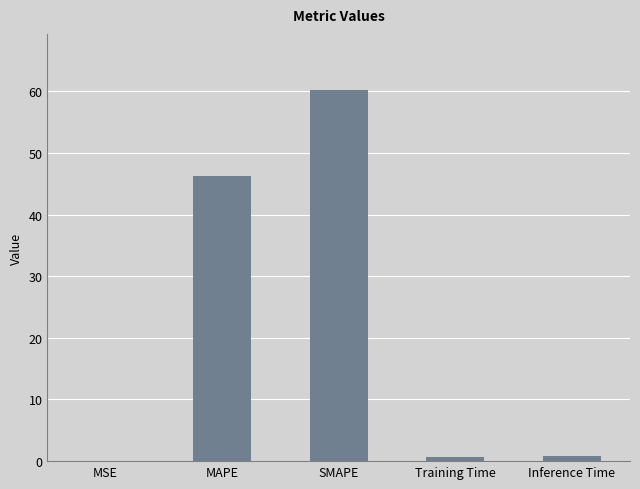

What value does the data have at Inference Time?

0.8